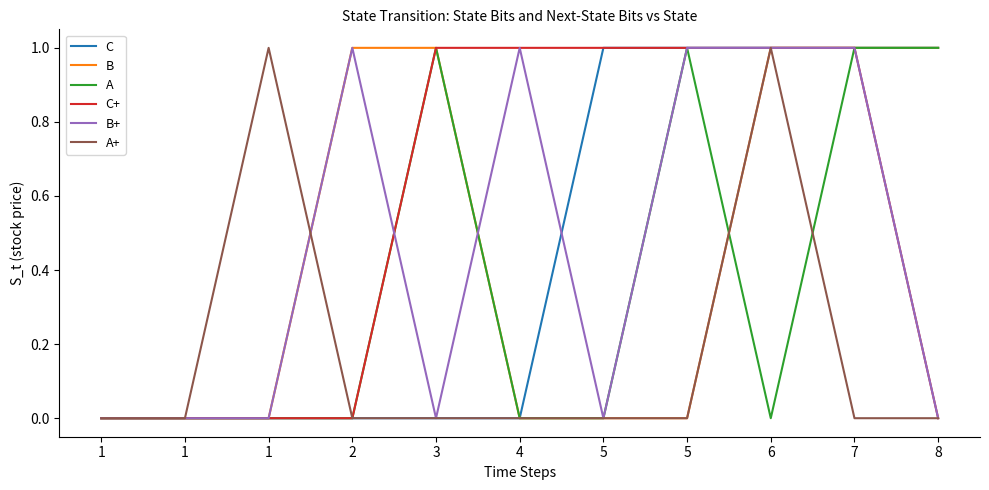

Is this an area chart (filled region under the line)?

No